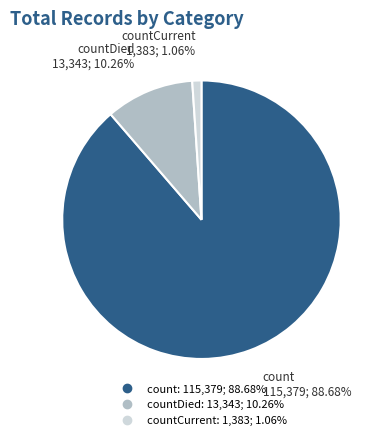

Does any single category account for the majority?

Yes